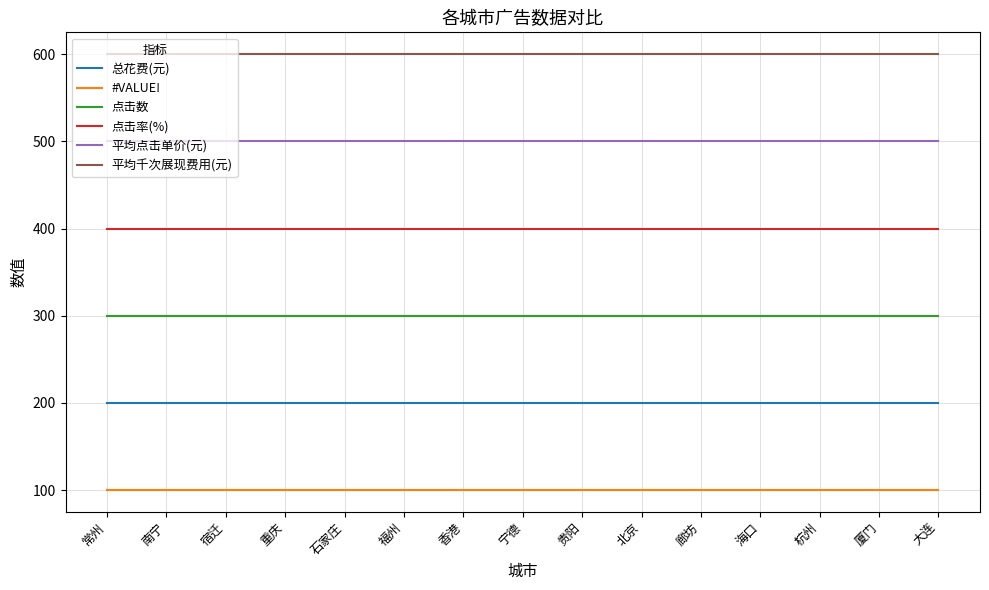

Rank the series by their average value, from highest to lowest.

平均千次展现费用(元), 平均点击单价(元), 点击率(%), 点击数, 总花费(元), #VALUE!